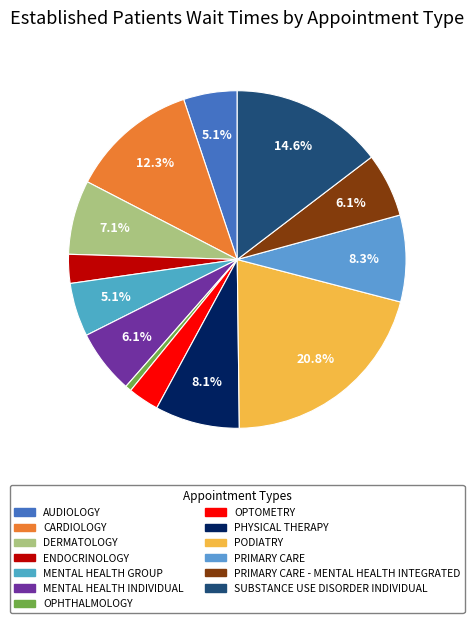

Count the number of slices in the pie.

13